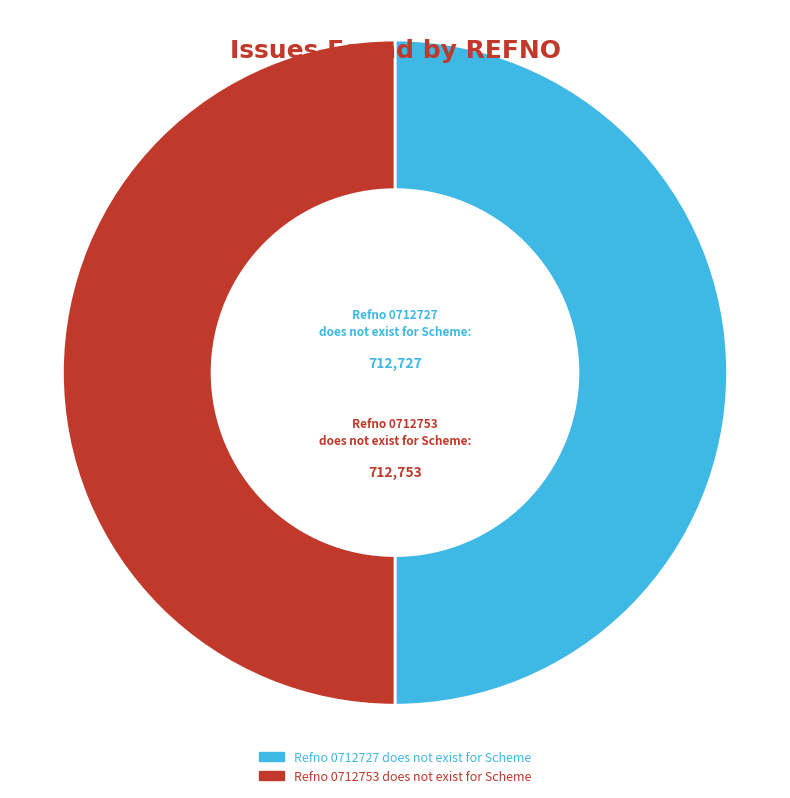

What is the ratio of the value at Refno 0712727 does not exist for Scheme to the value at Refno 0712753 does not exist for Scheme?

1.0